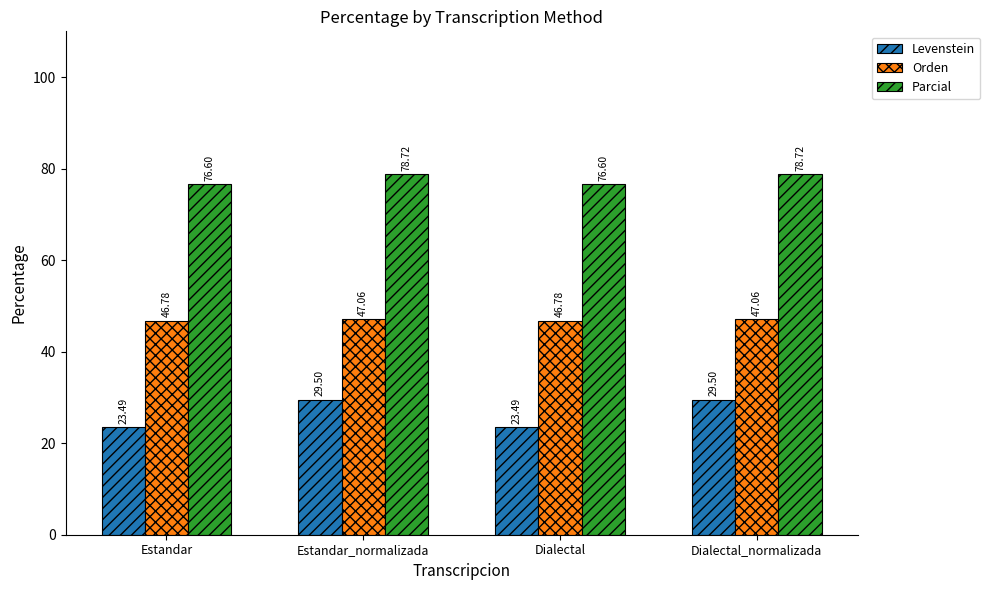

At which label does Orden first exceed 47?

Estandar_normalizada